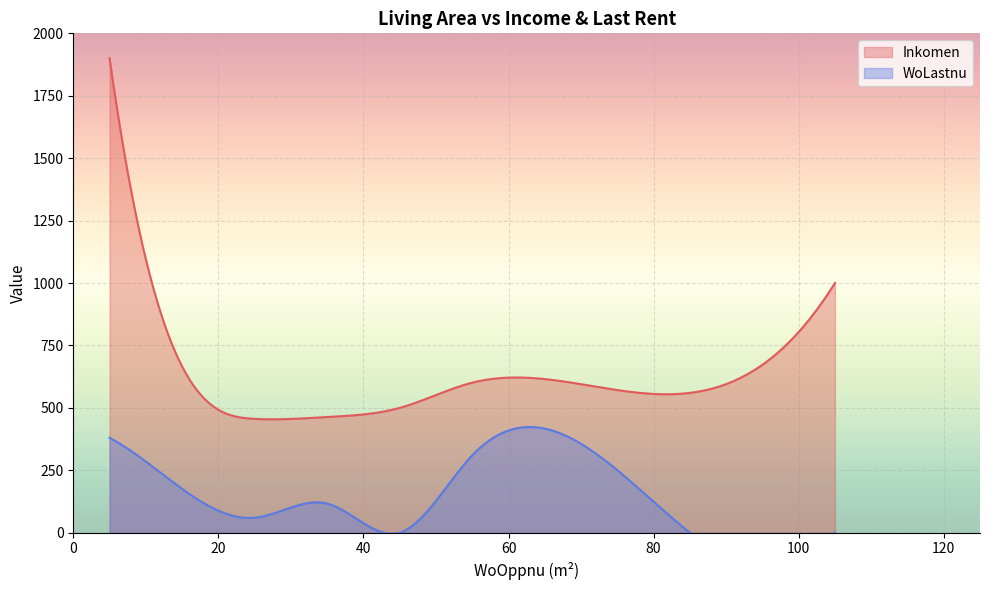

How many distinct data groups are displayed?

2